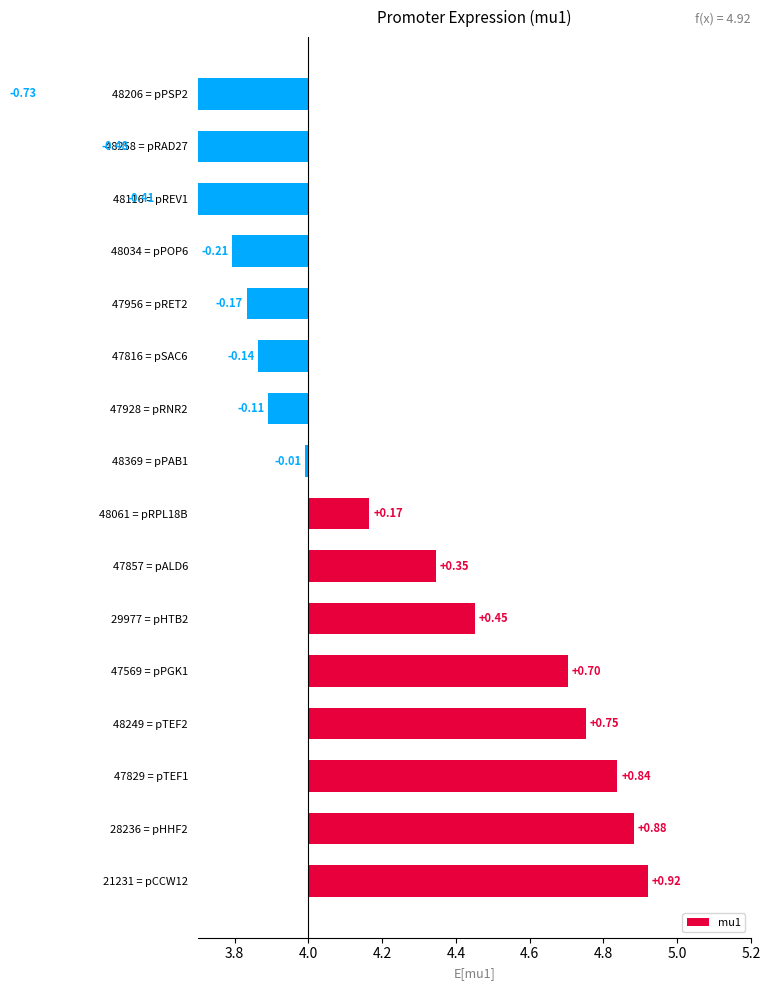

What is the greatest value displayed?

0.9